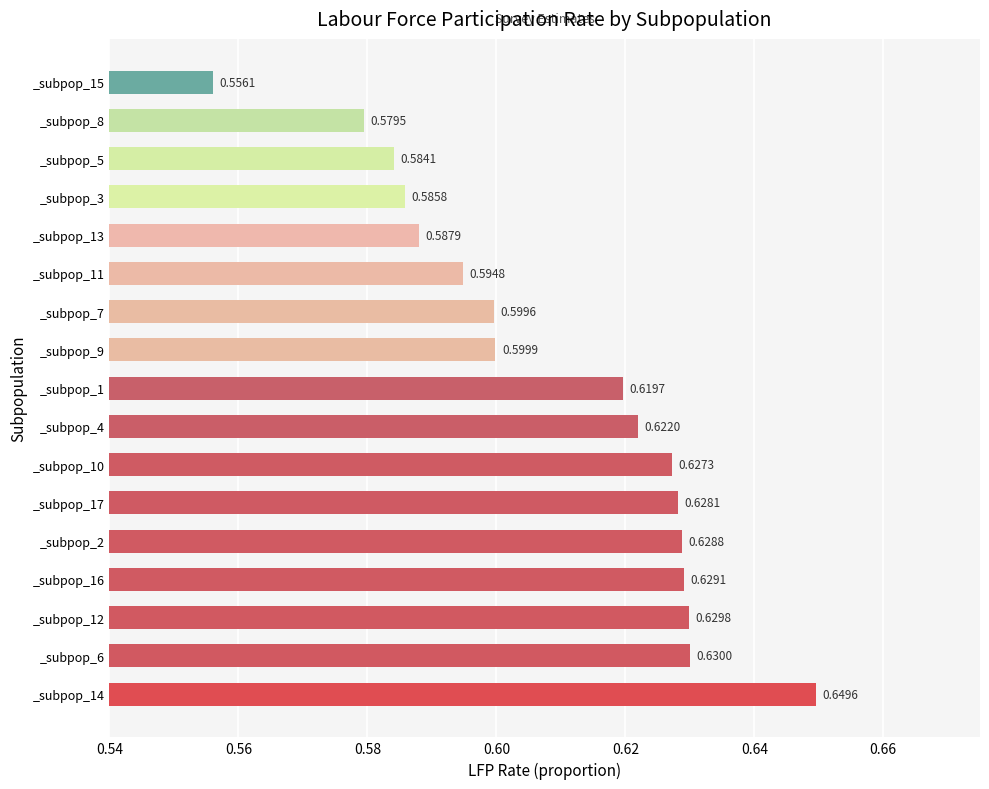

List the labels in order of value, largest first.

_subpop_14, _subpop_6, _subpop_12, _subpop_16, _subpop_2, _subpop_17, _subpop_10, _subpop_4, _subpop_1, _subpop_9, _subpop_7, _subpop_11, _subpop_13, _subpop_3, _subpop_5, _subpop_8, _subpop_15